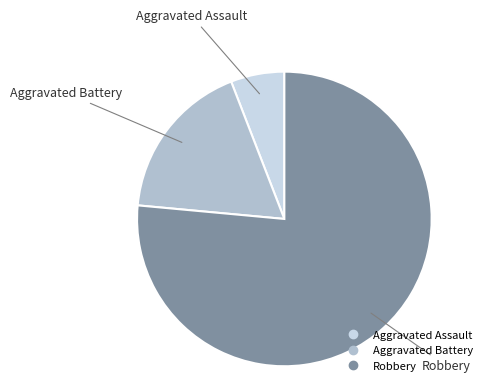

Does Aggravated Assault account for over 50% of the chart?

No